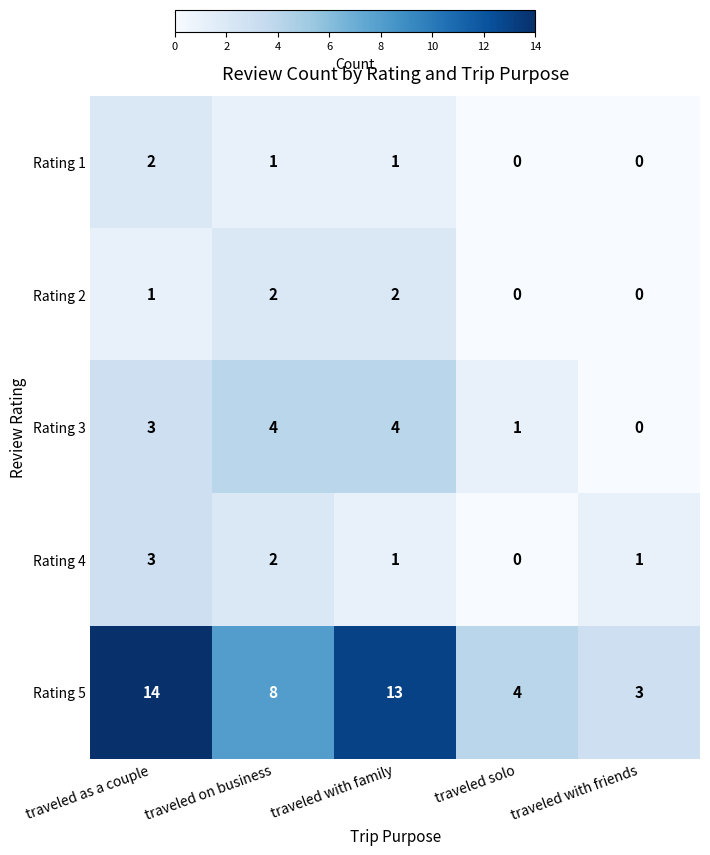

How many values in the Rating 4 series are below 1?

1